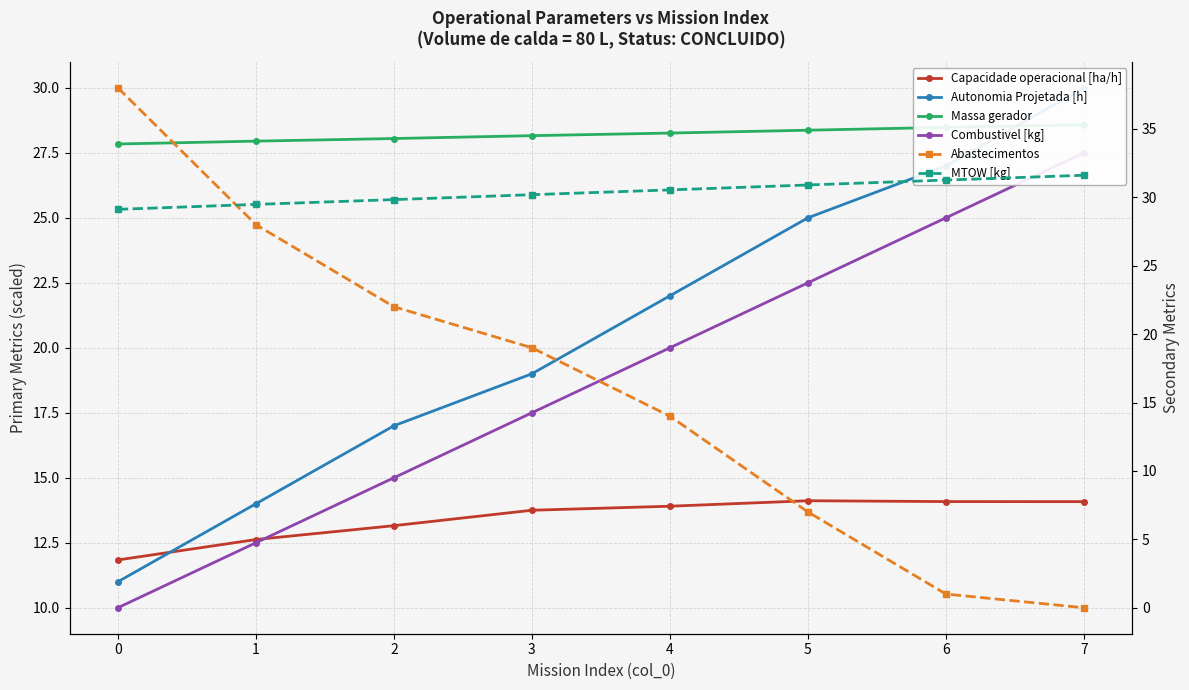

What is the difference between the highest and lowest values at 0?

28.0